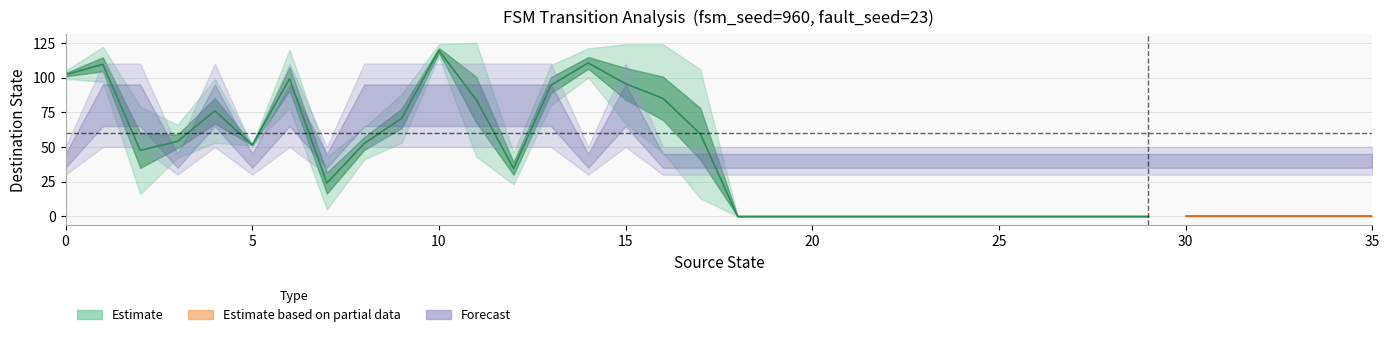

The Destination State (upper) series shows -73 at 28. True or false?

False